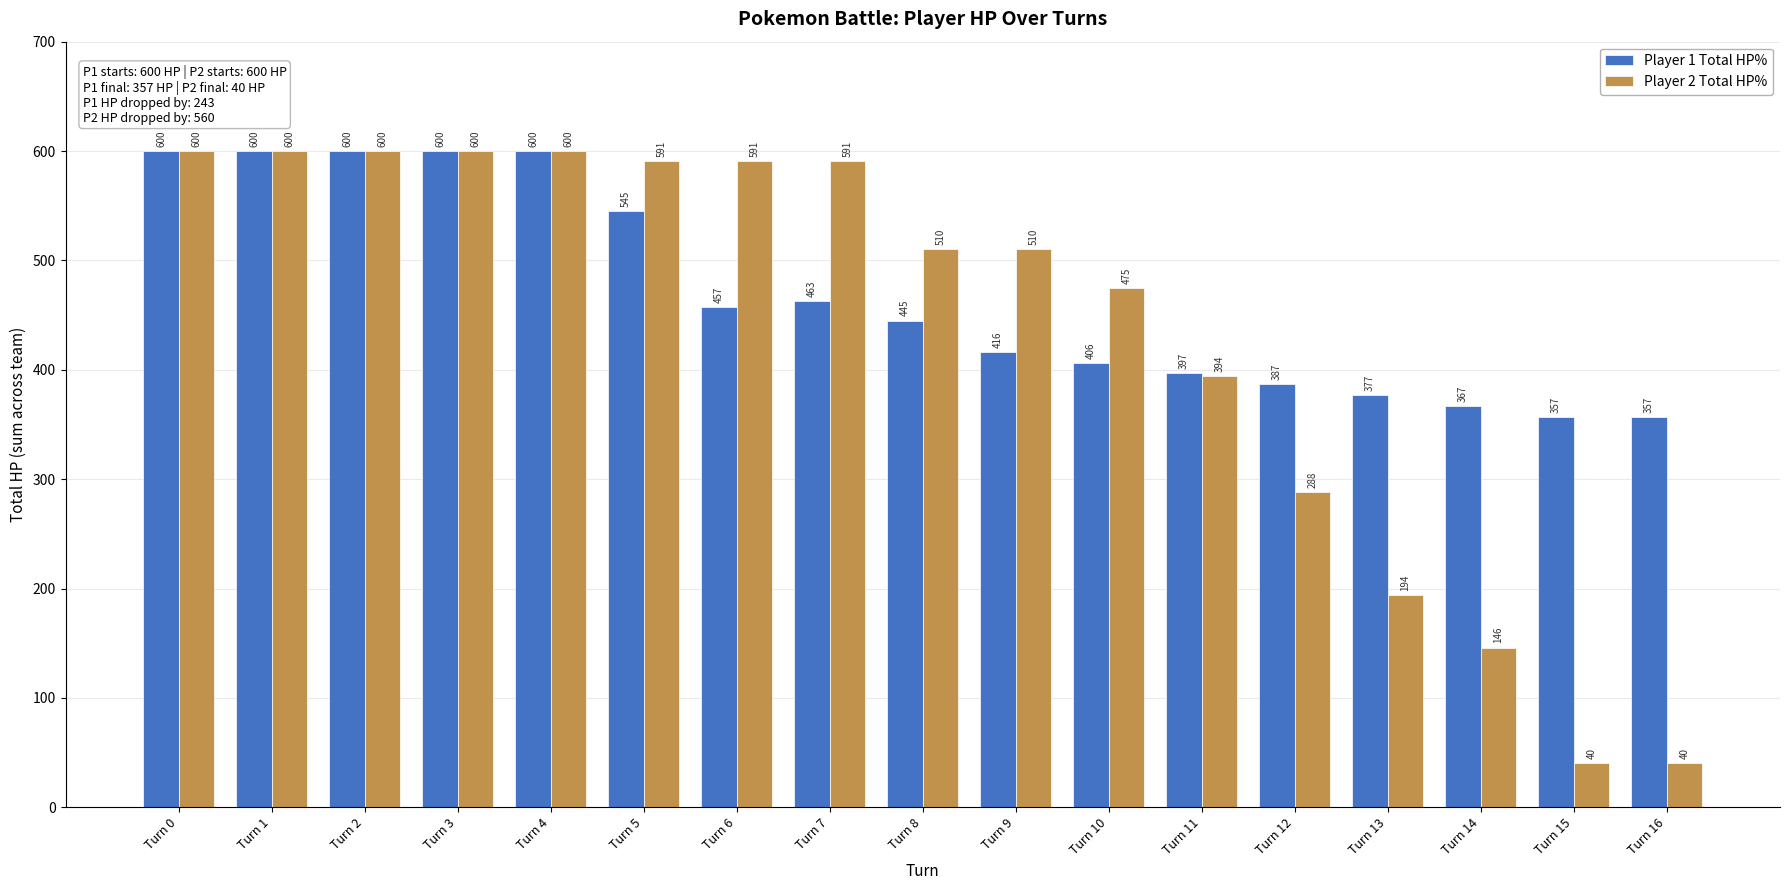

True or false: Player 2 Total HP% has a value of 600 at Turn 0.

True